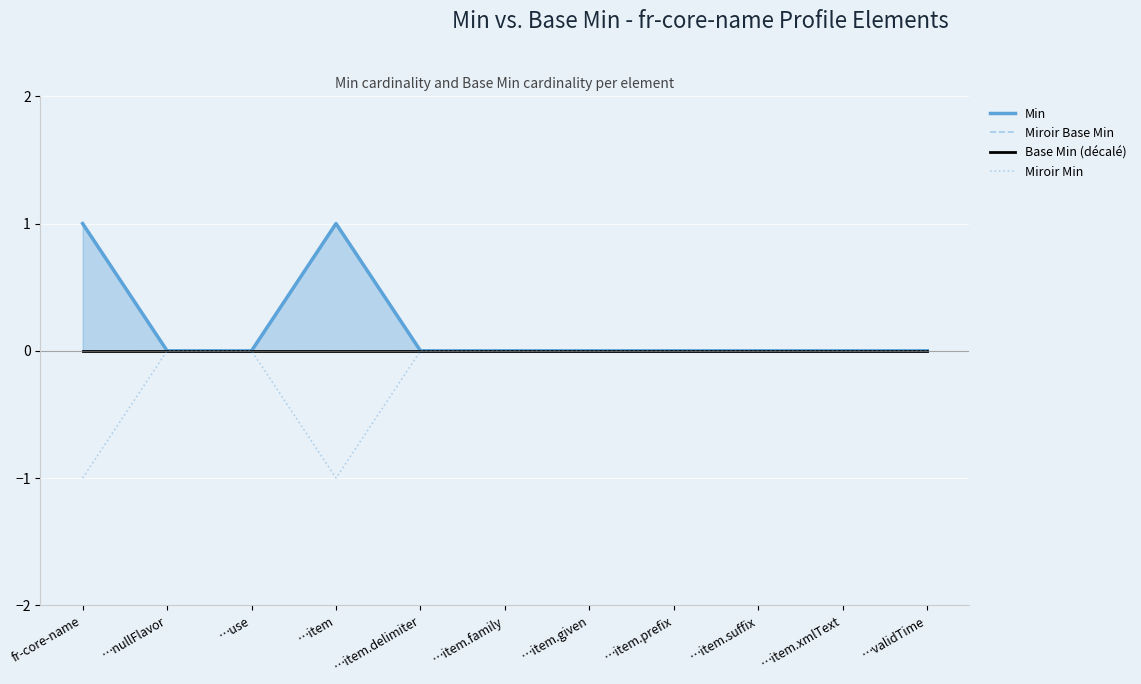

What are all the series names shown in the legend?

Min, Miroir Base Min, Base Min (décalé), Miroir Min